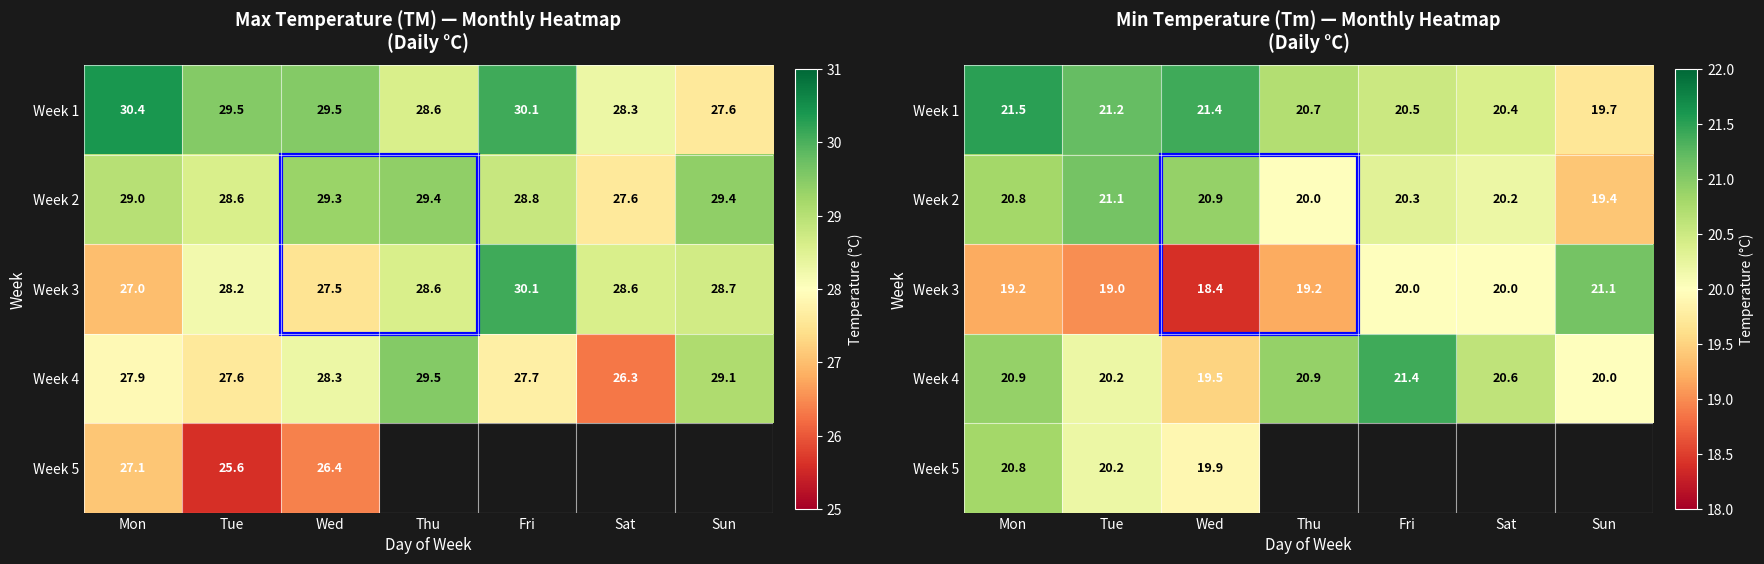

Where is Week 5 nearest to the value 20?

Wed